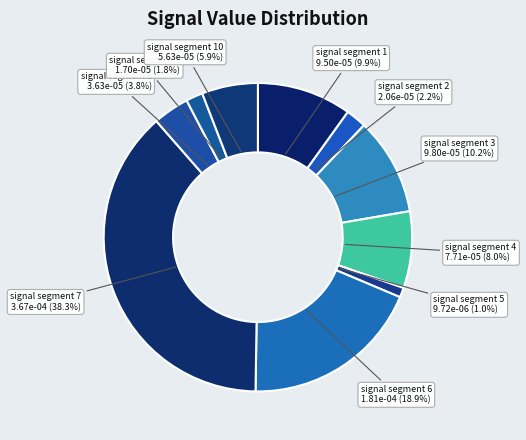

Does signal segment 6 represent more than half of the total?

No